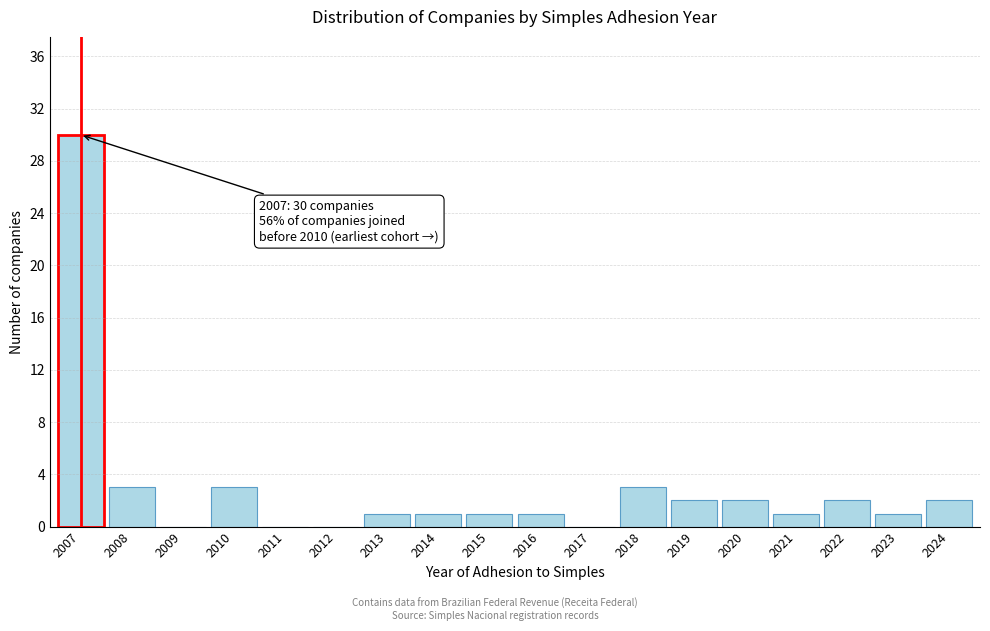

Reading left to right, list all the values displayed in this chart.

2007=30	2008=3	2009=0	2010=3	2011=0	2012=0	2013=1	2014=1	2015=1	2016=1	2017=0	2018=3	2019=2	2020=2	2021=1	2022=2	2023=1	2024=2